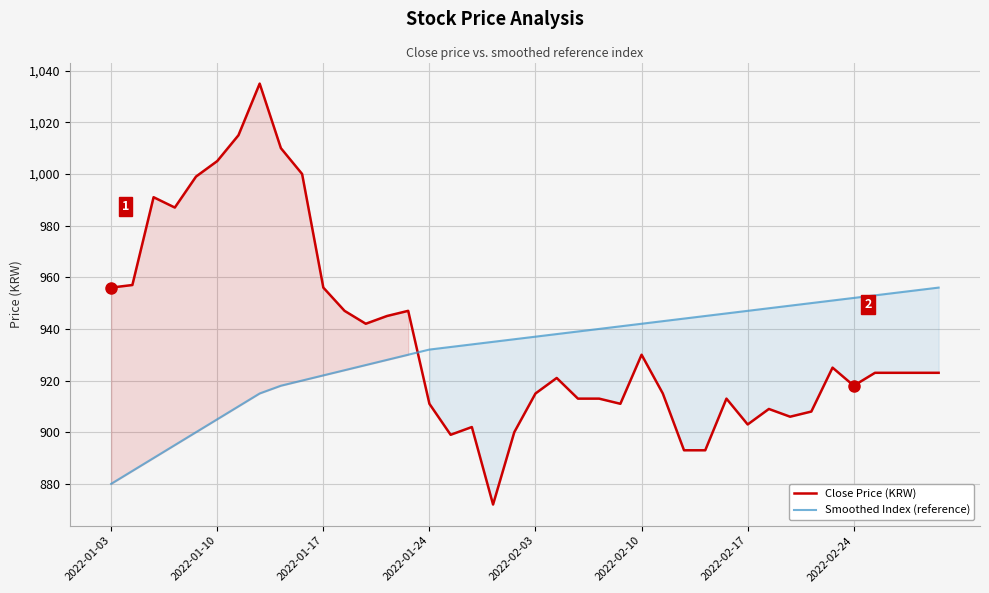

The value of Close Price (KRW) at 11 is 1523. True or false?

False